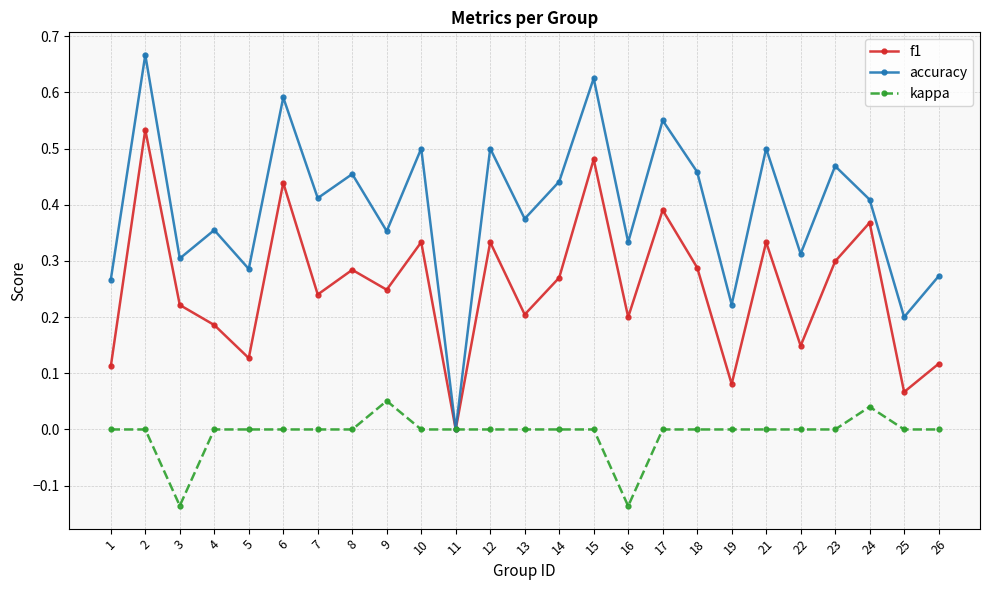

Where is the first local minimum for accuracy?

3